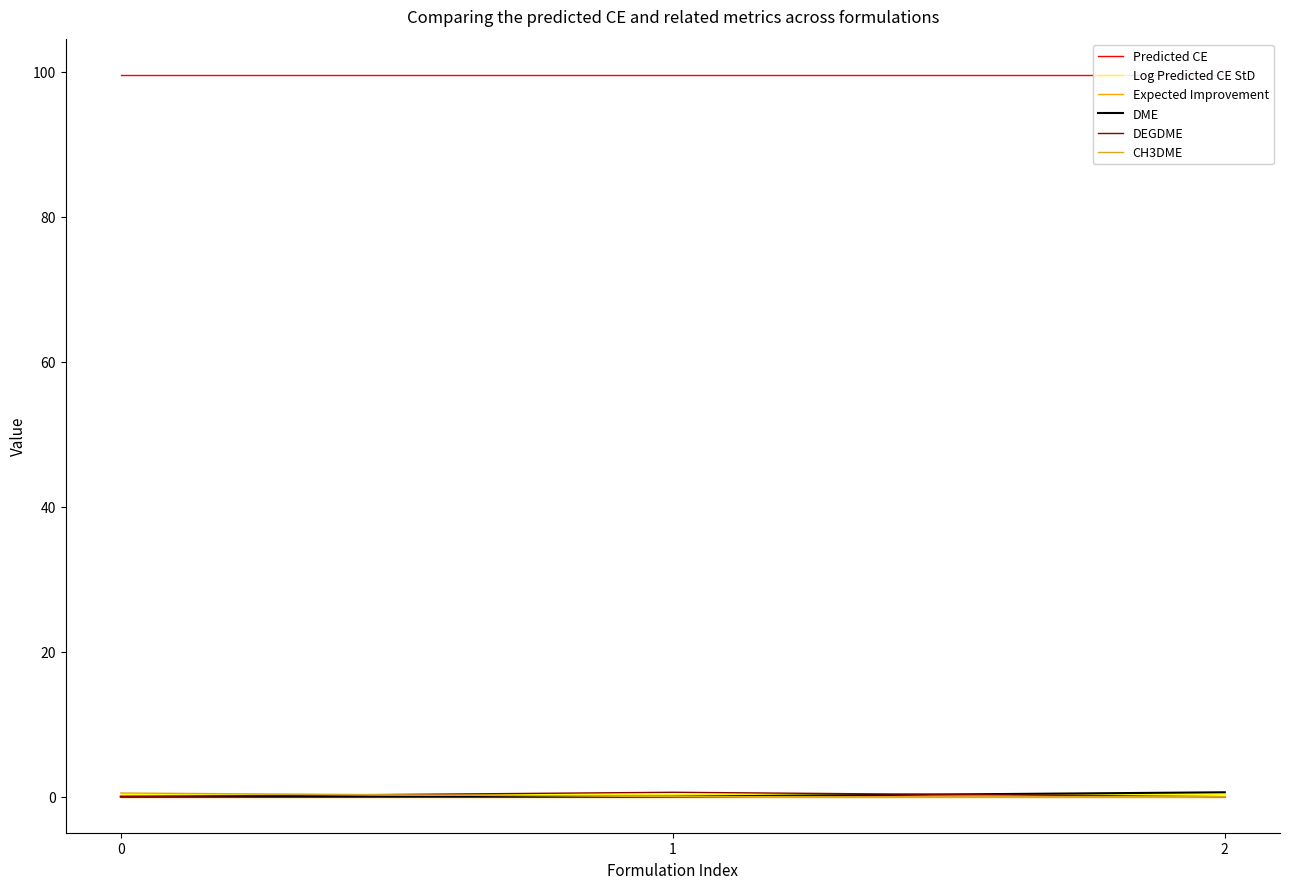

How many CH3DME values are between 0 and 1?

3